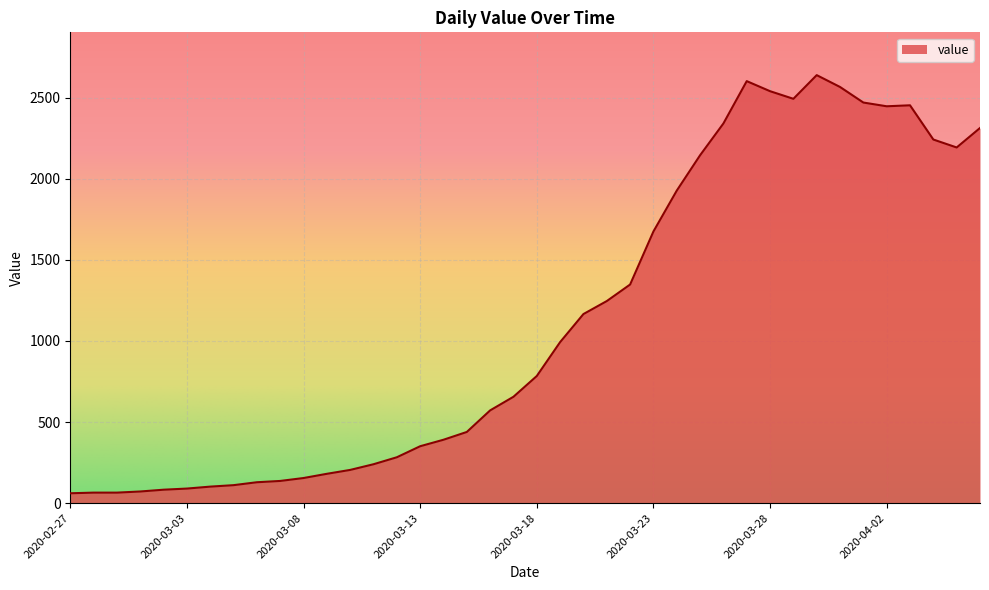

What is the smallest value displayed?

61